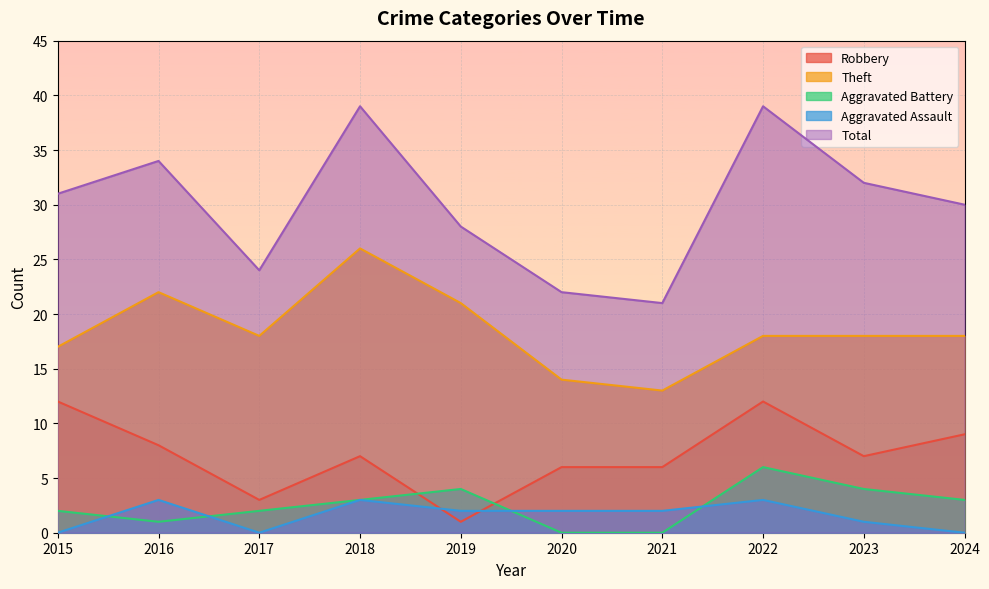

True or false: Aggravated Battery and Theft intersect in this chart.

False